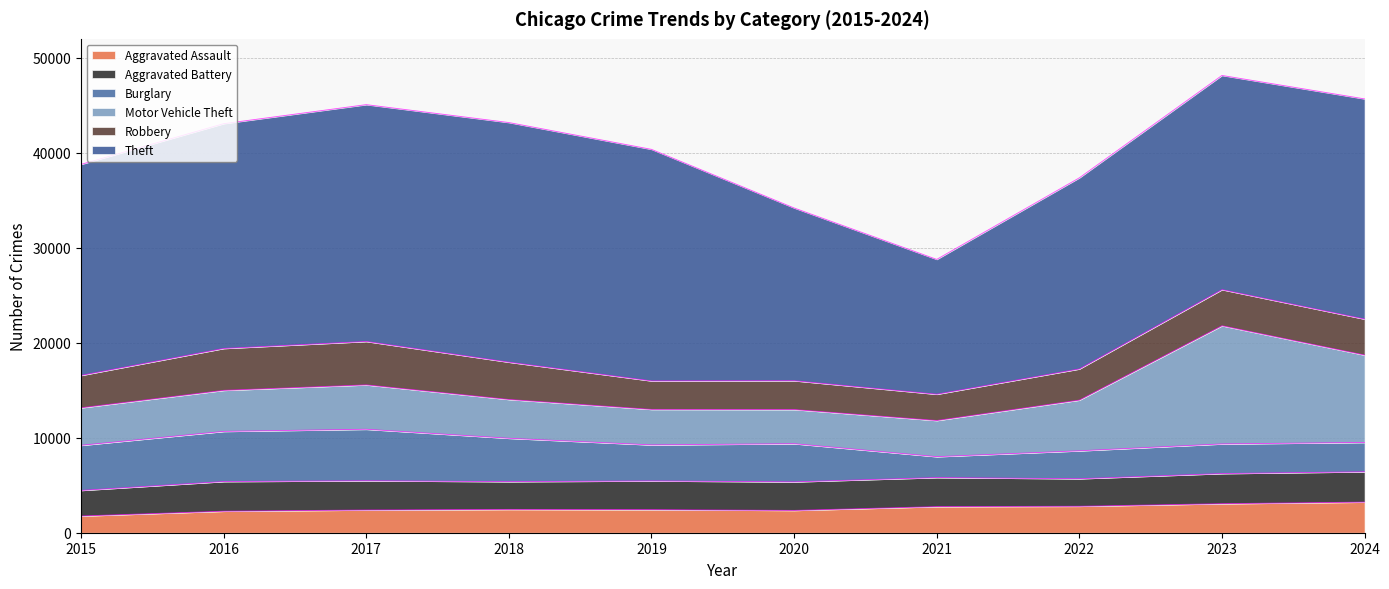

What is the value of the Aggravated Assault point at the 1st from the left?

1764